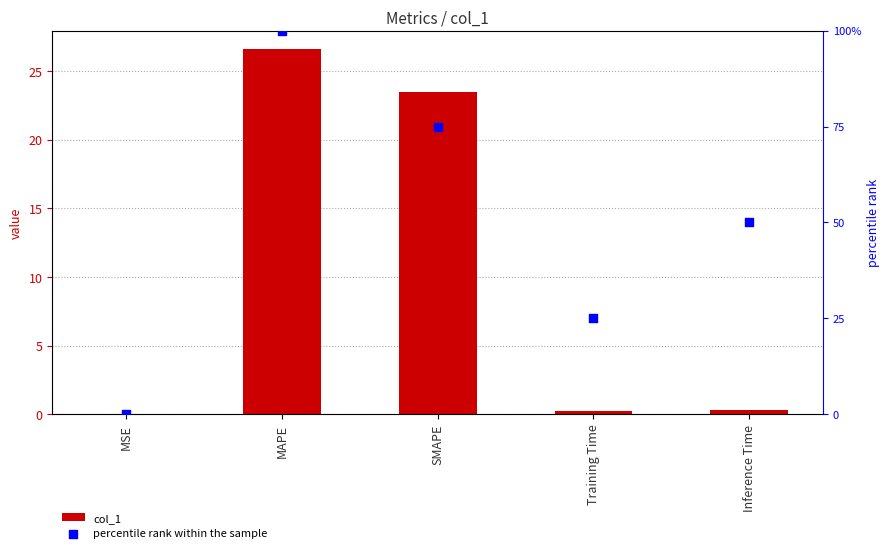

Which series contains the highest Y value?

percentile rank within the sample